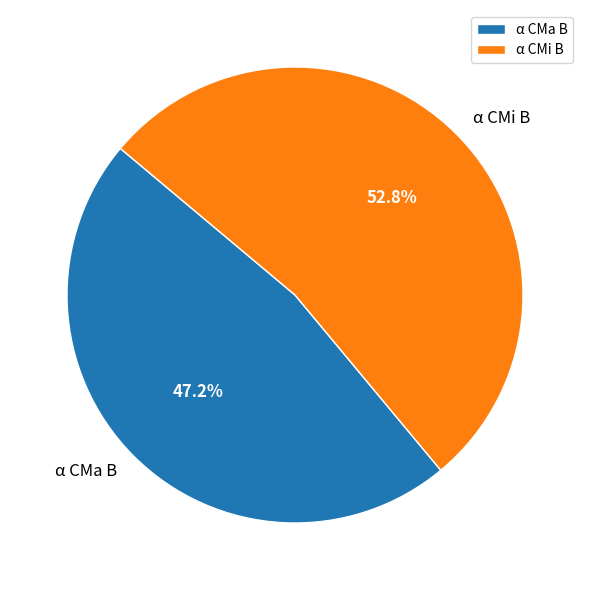

Is α CMi B the majority of the pie?

Yes